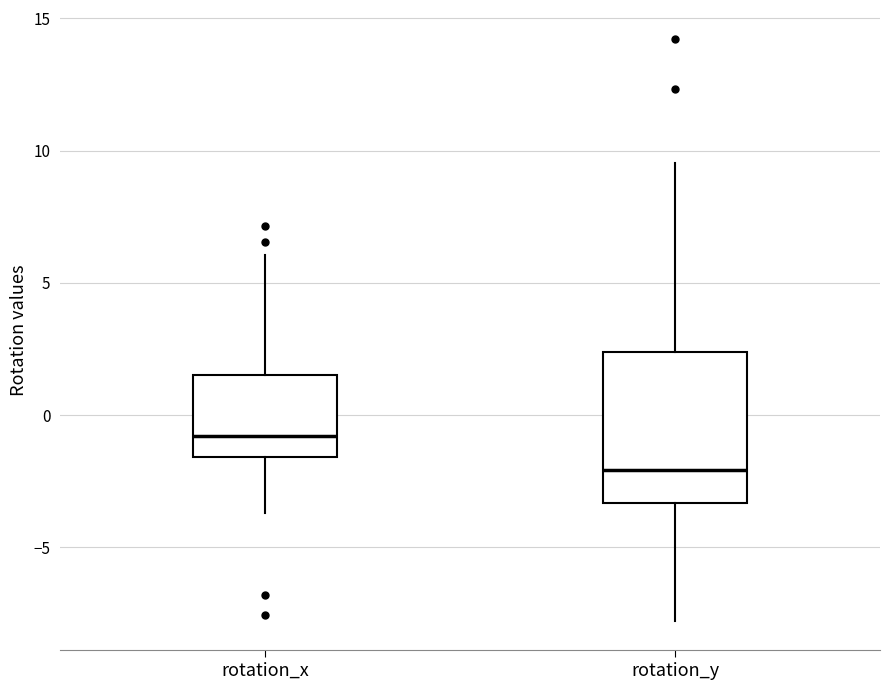

Which box is the tallest, from its lower edge to its upper edge?

rotation_y